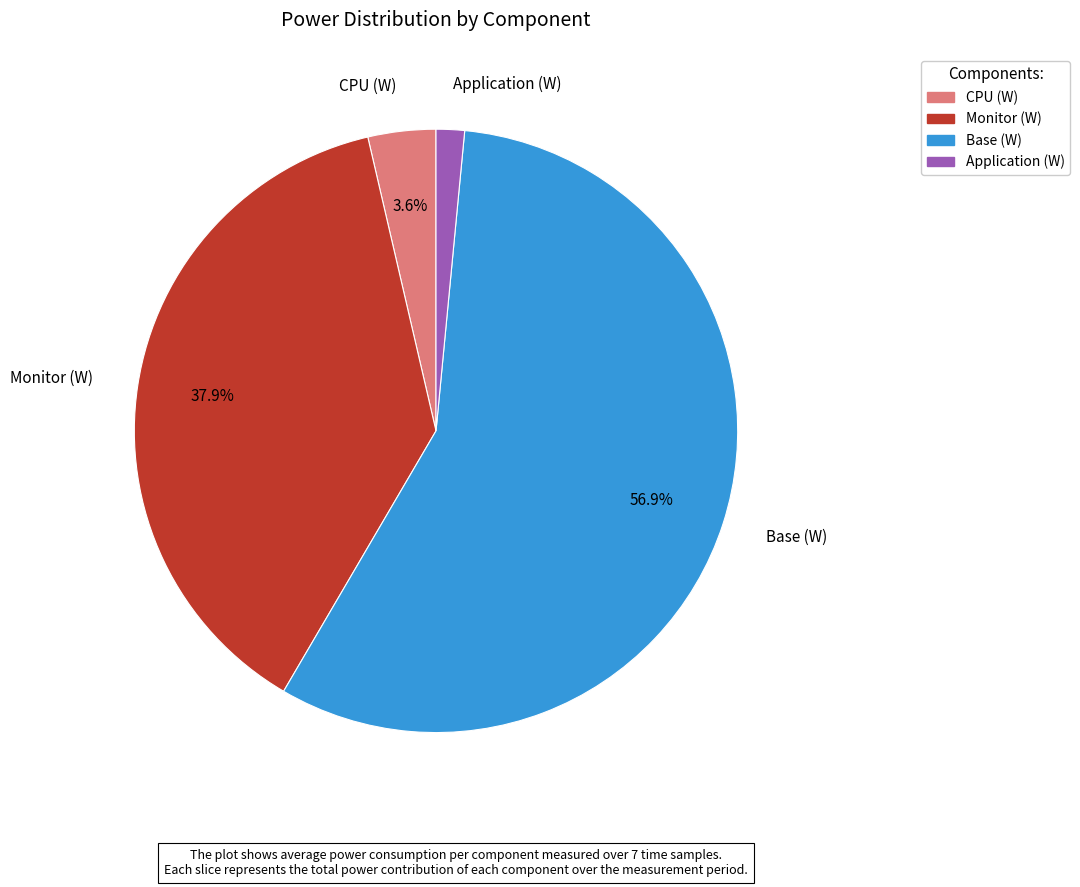

Is there a majority slice in this chart?

Yes